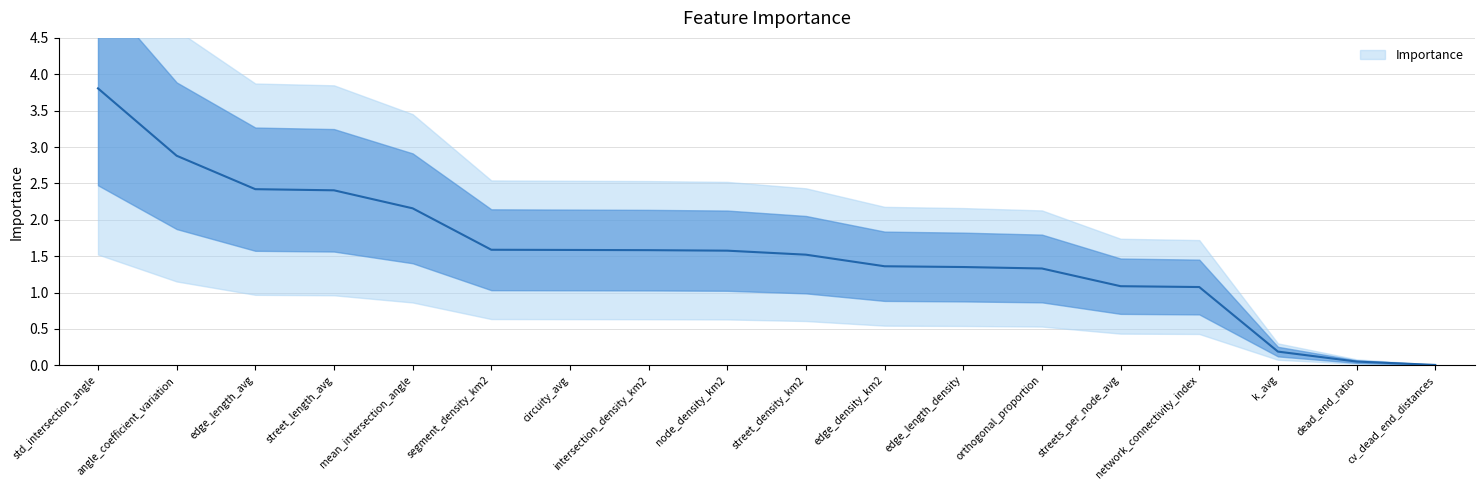

How many data points are above 1?

15